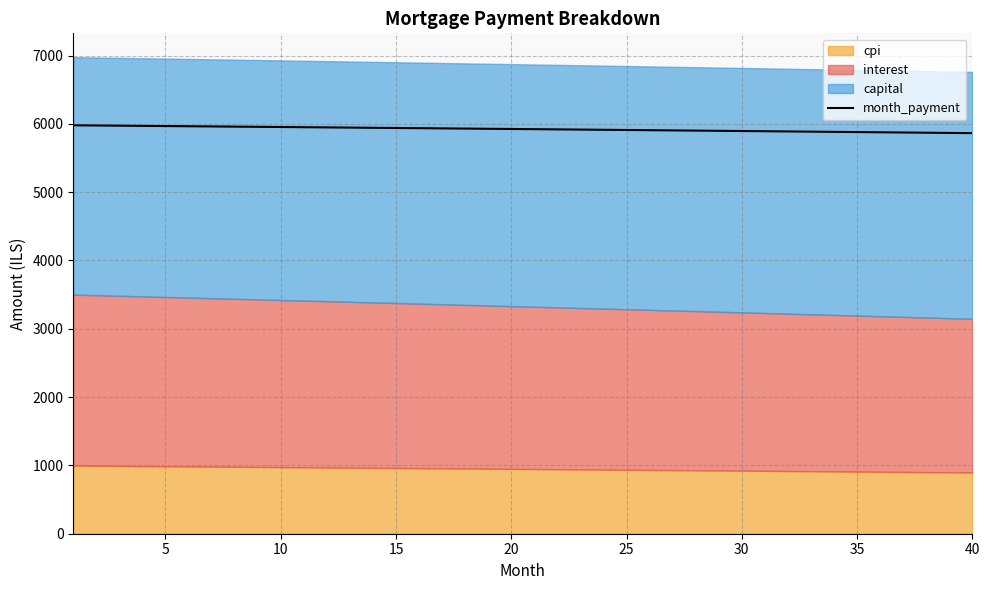

What is the difference between the maximum and minimum values?

114.7